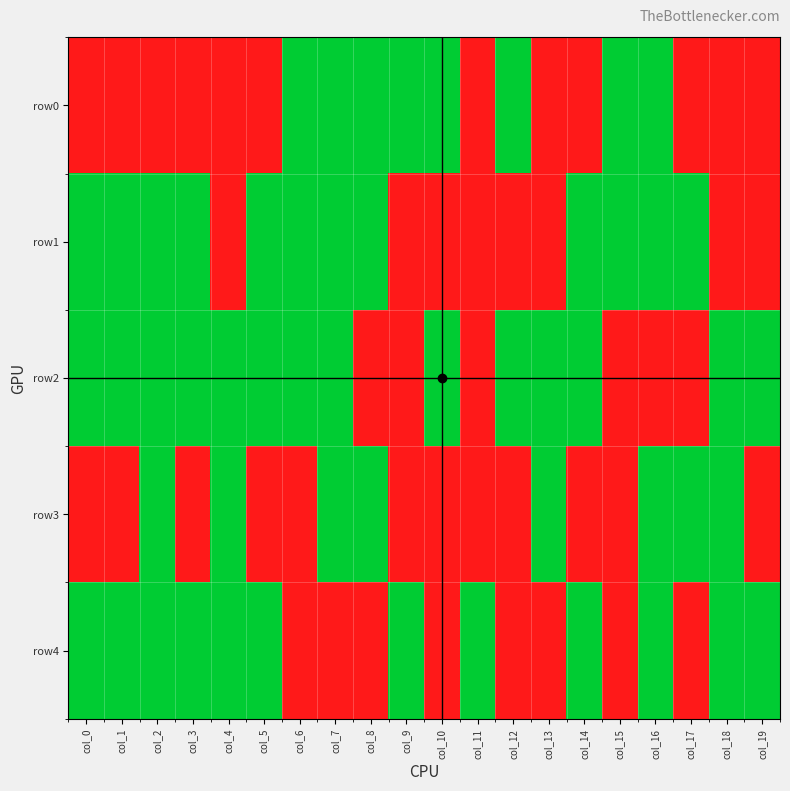

Reading left to right, list all the values displayed in this chart.

row0: col_0=1	col_1=1	col_2=1	col_3=1	col_4=1	col_5=1	col_6=0	col_7=0	col_8=0	col_9=0	col_10=0	col_11=1	col_12=0	col_13=1	col_14=1	col_15=0	col_16=0	col_17=1	col_18=1	col_19=1
row1: col_0=0	col_1=0	col_2=0	col_3=0	col_4=1	col_5=0	col_6=0	col_7=0	col_8=0	col_9=1	col_10=1	col_11=1	col_12=1	col_13=1	col_14=0	col_15=0	col_16=0	col_17=0	col_18=1	col_19=1
row2: col_0=0	col_1=0	col_2=0	col_3=0	col_4=0	col_5=0	col_6=0	col_7=0	col_8=1	col_9=1	col_10=0	col_11=1	col_12=0	col_13=0	col_14=0	col_15=1	col_16=1	col_17=1	col_18=0	col_19=0
row3: col_0=1	col_1=1	col_2=0	col_3=1	col_4=0	col_5=1	col_6=1	col_7=0	col_8=0	col_9=1	col_10=1	col_11=1	col_12=1	col_13=0	col_14=1	col_15=1	col_16=0	col_17=0	col_18=0	col_19=1
row4: col_0=0	col_1=0	col_2=0	col_3=0	col_4=0	col_5=0	col_6=1	col_7=1	col_8=1	col_9=0	col_10=1	col_11=0	col_12=1	col_13=1	col_14=0	col_15=1	col_16=0	col_17=1	col_18=0	col_19=0